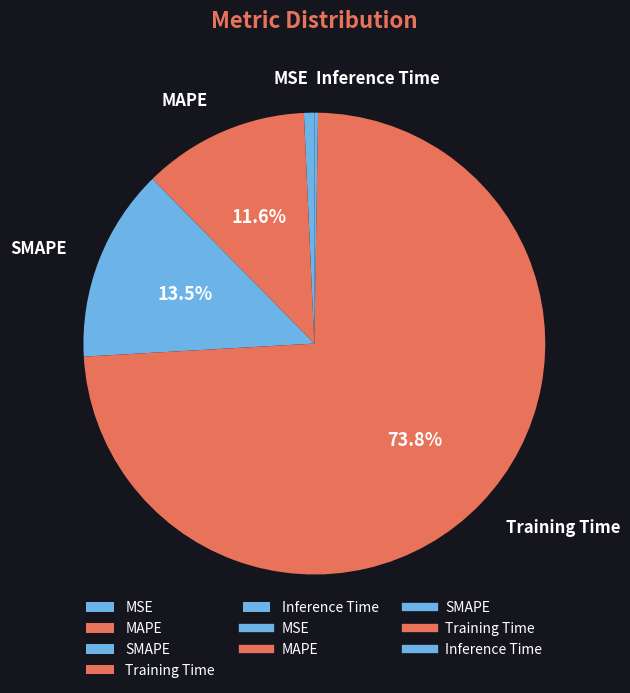

Is the sum of MAPE and Training Time greater than half?

Yes